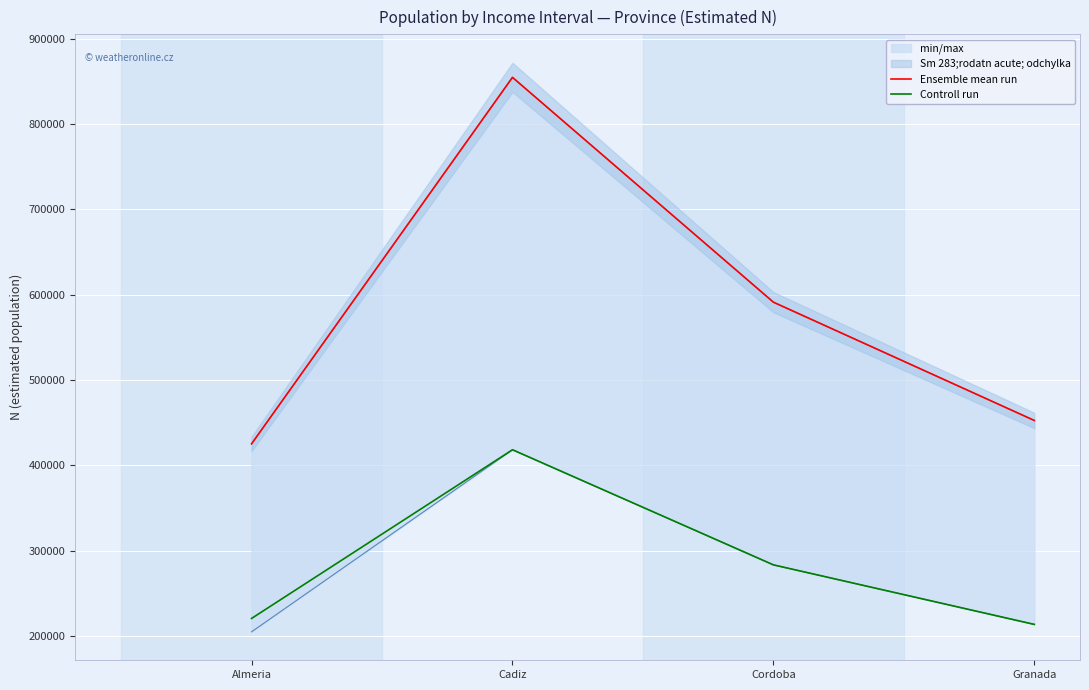

Is this an area chart (filled region under the line)?

No